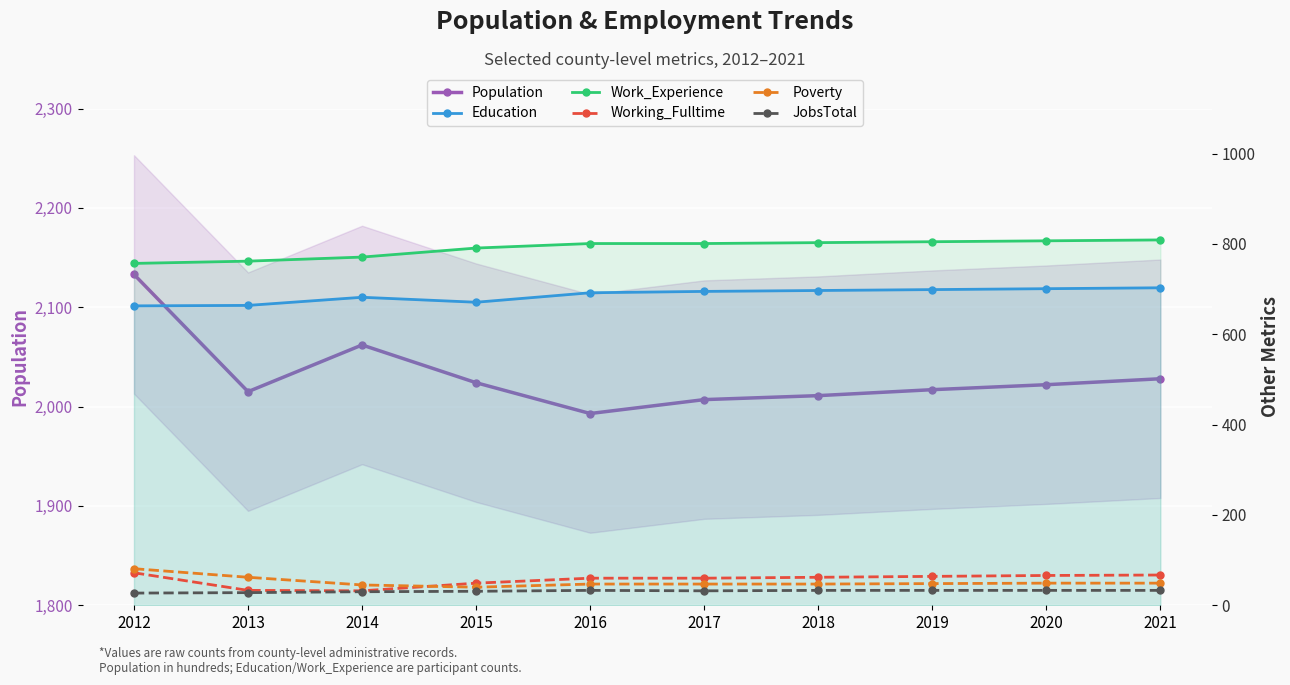

True or false: Poverty and JobsTotal cross at least once.

False